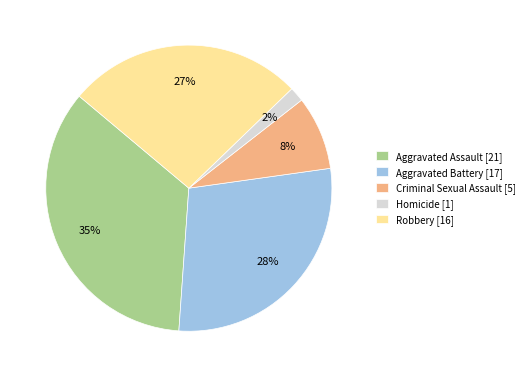

To the nearest percent, what percentage of the pie is Aggravated Assault?

35%